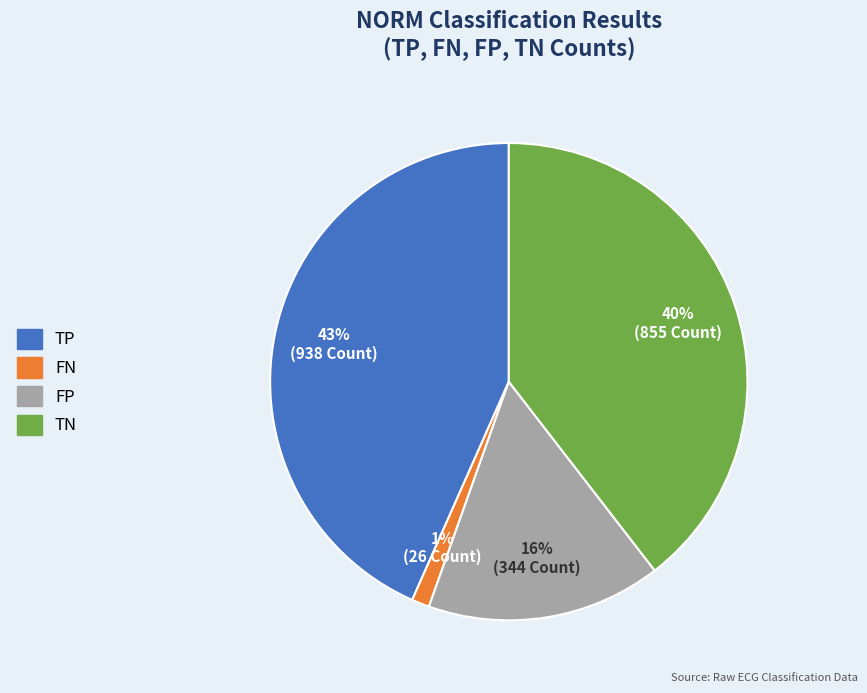

Do TN and FP together represent more than half of the pie?

Yes